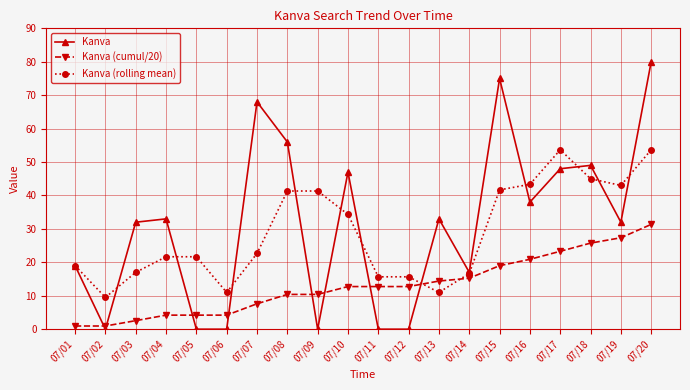

Rank the series at 07/10 from highest to lowest value.

Kanva, Kanva (rolling mean), Kanva (cumul/20)